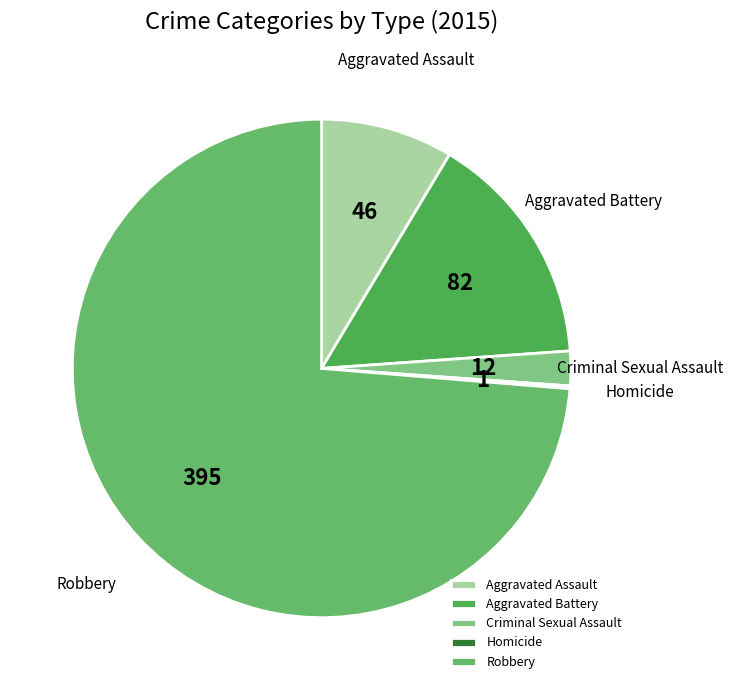

What is the largest slice in the pie chart?

Robbery